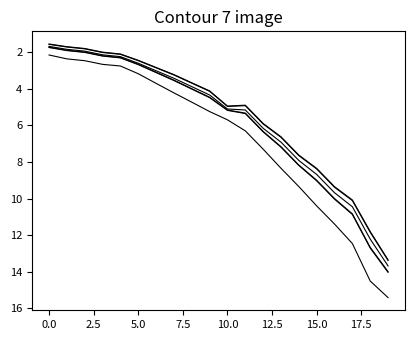

Does the chart display data point markers on the line(s)?

No